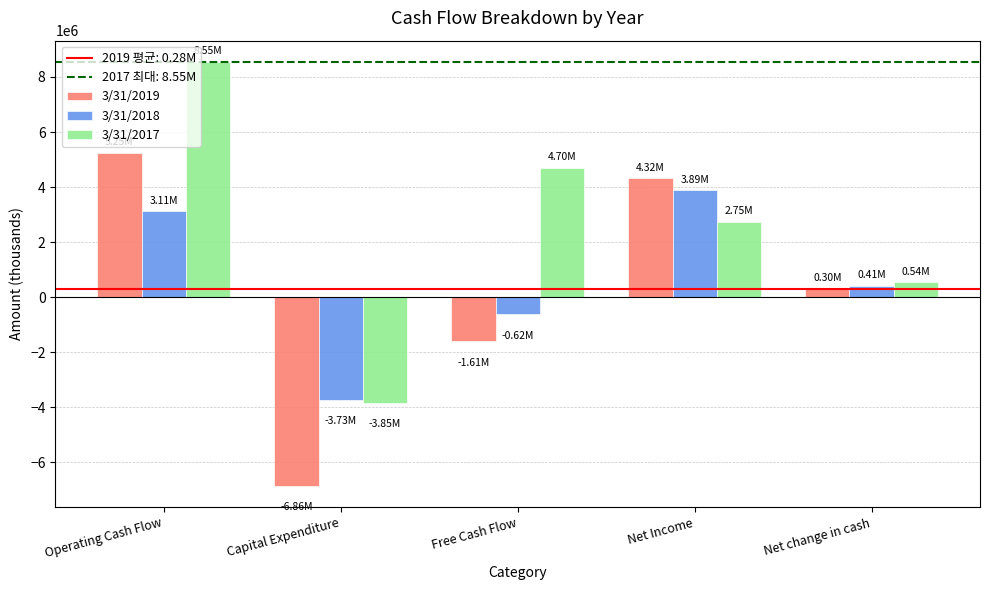

What is the label of the 3rd bar from the right?

Free Cash Flow